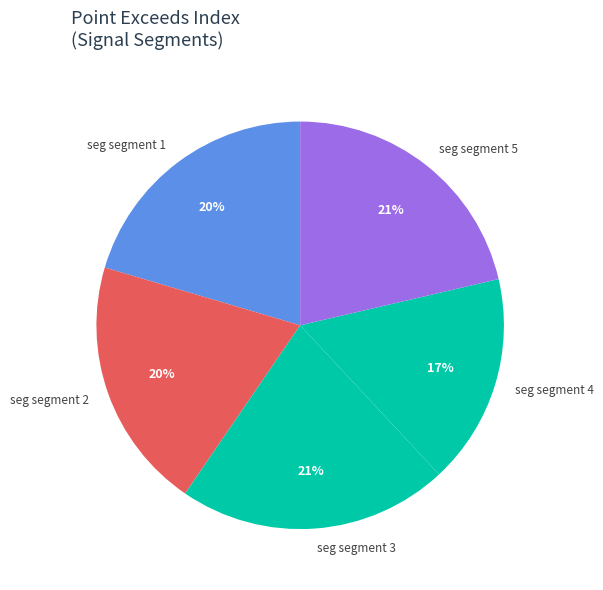

Is the sum of seg segment 2 and seg segment 3 greater than half?

No